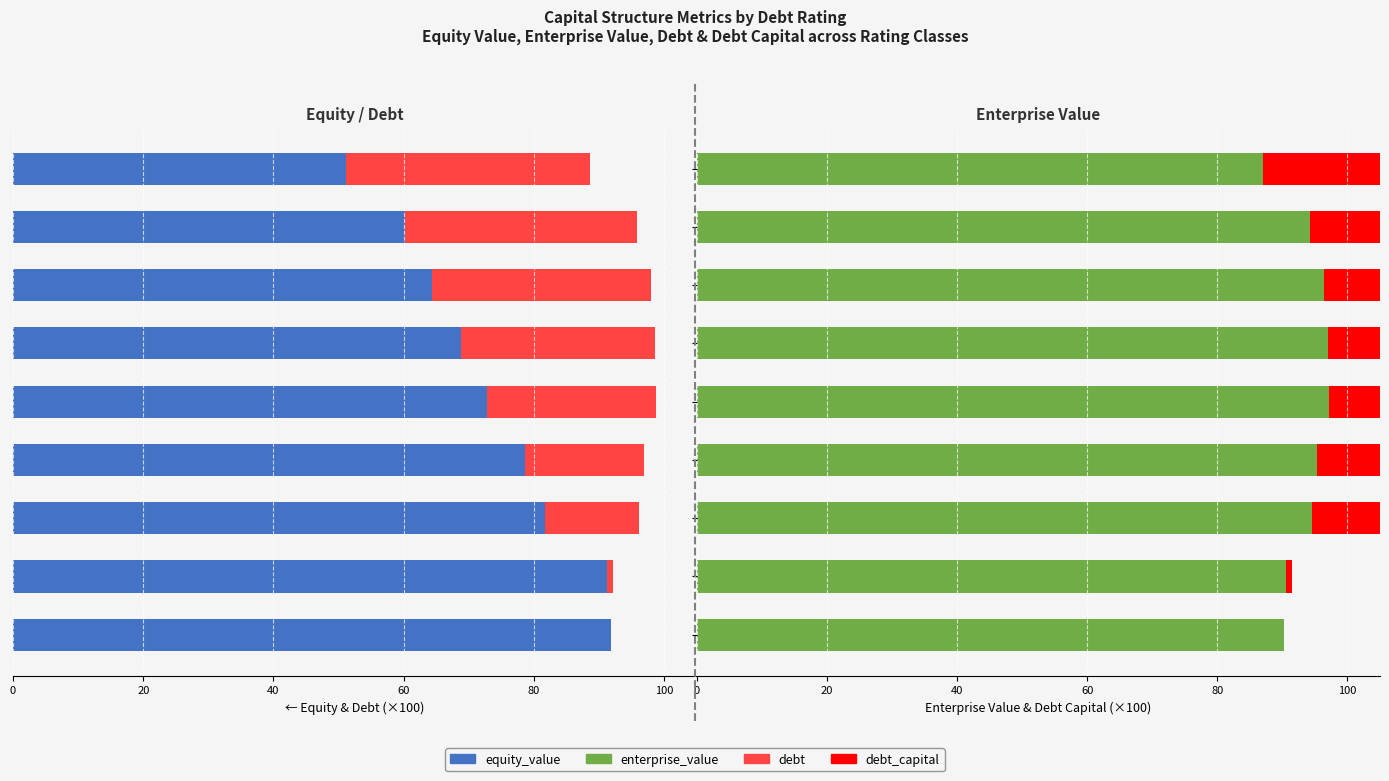

Reading left to right, extract all data points from this chart.

equity_value: -91.8	-91.2	-81.7	-78.7	-72.8	-68.8	-64.4	-60.2	-51.2
debt: 0.0	-1.0	-14.4	-18.3	-26.0	-29.8	-33.7	-35.6	-37.5
enterprise_value: 90.2	90.6	94.6	95.4	97.1	97.0	96.4	94.2	87.1
debt_capital: 0.0	1.0	15.0	19.0	27.0	31.0	35.0	37.0	39.0